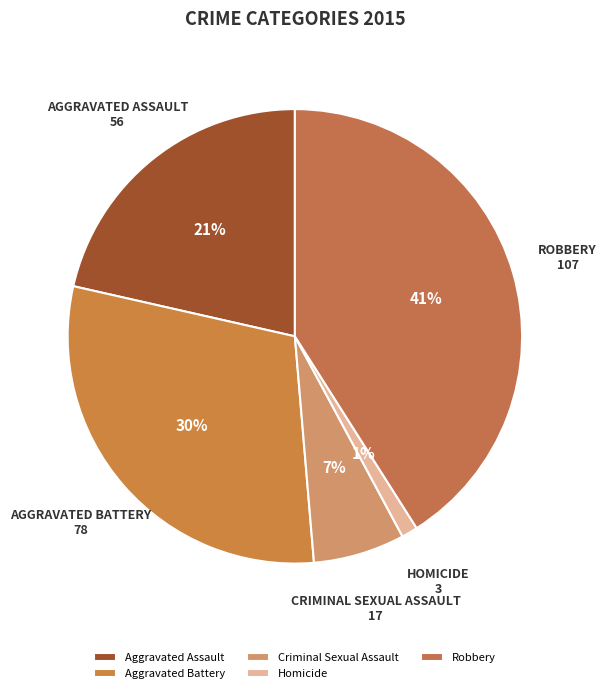

Approximately how many times larger is the value at Robbery compared to Criminal Sexual Assault?

6.3